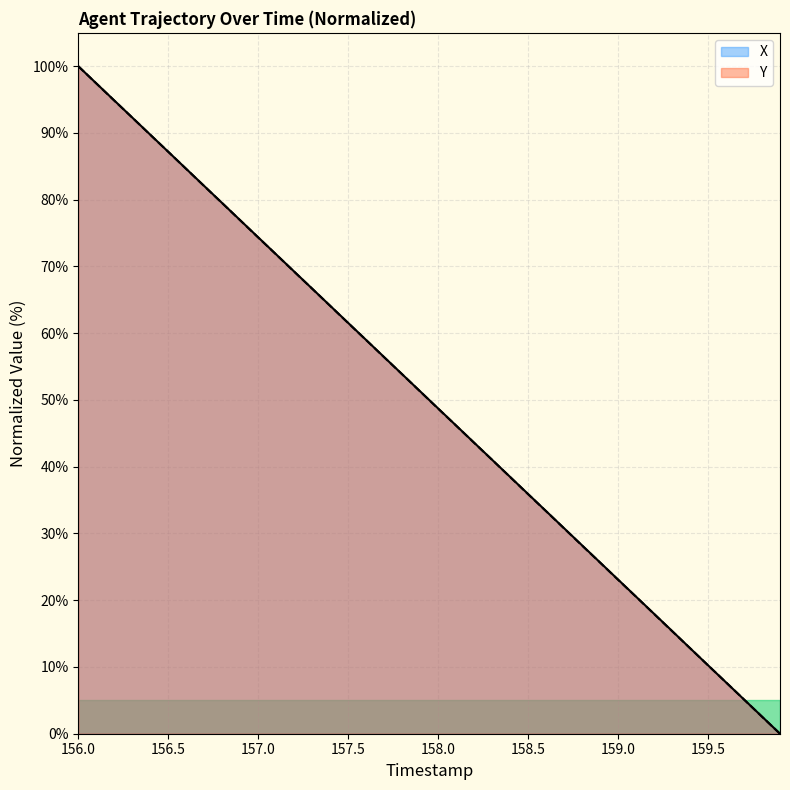

The value of X at 159.0 is 23.1. True or false?

True